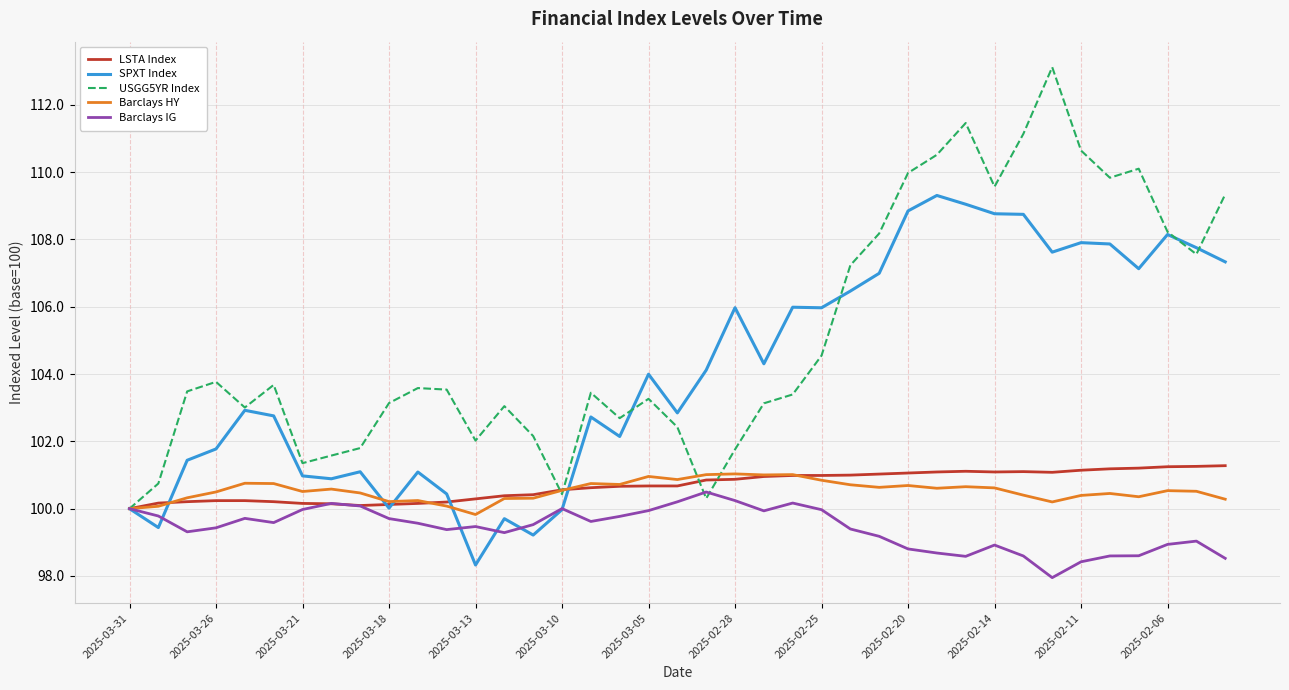

Which series has the largest range (max minus min)?

USGG5YR Index